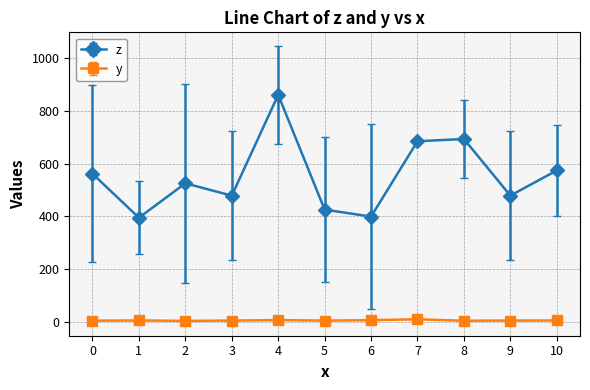

How many interior local peaks does the z series have?

3